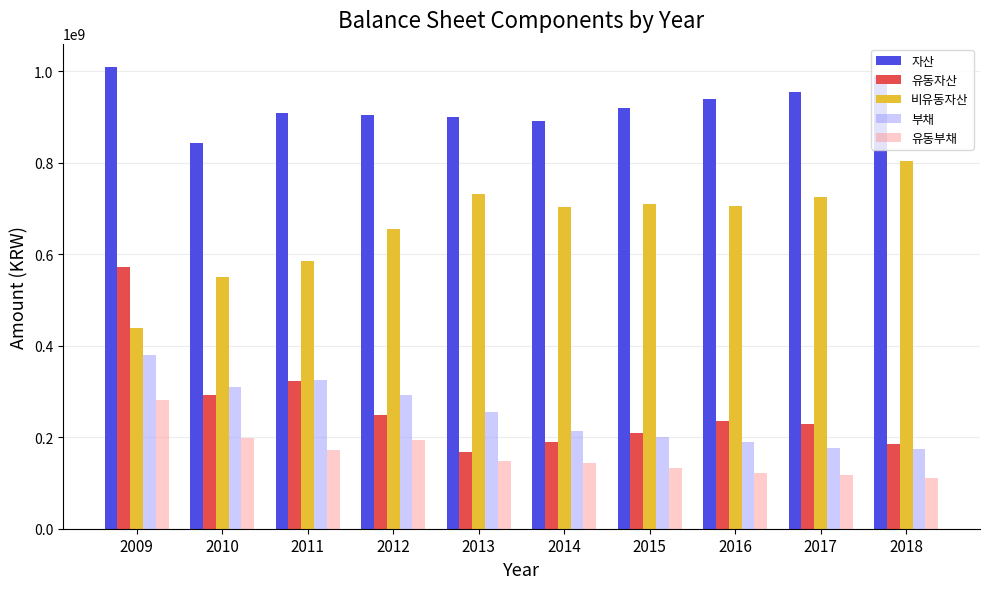

What is the total value across all series at 2012?

2292171646